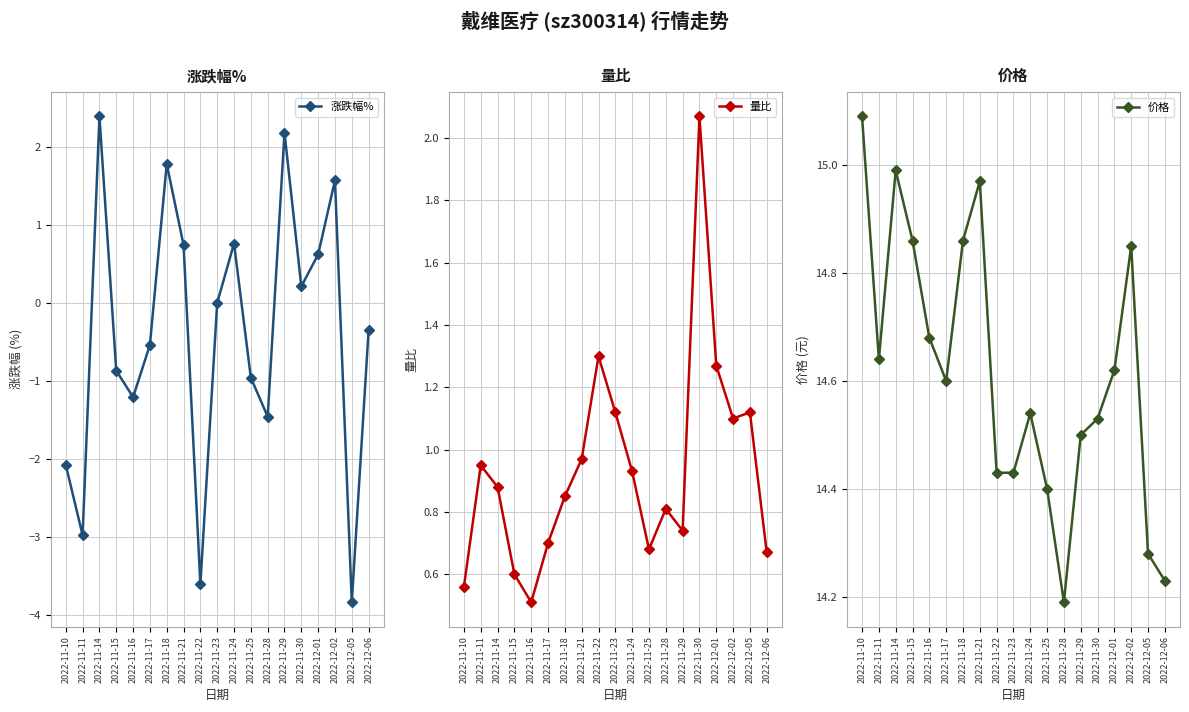

True or false: 量比 has a value of 0.9 at 2022-11-14.

True